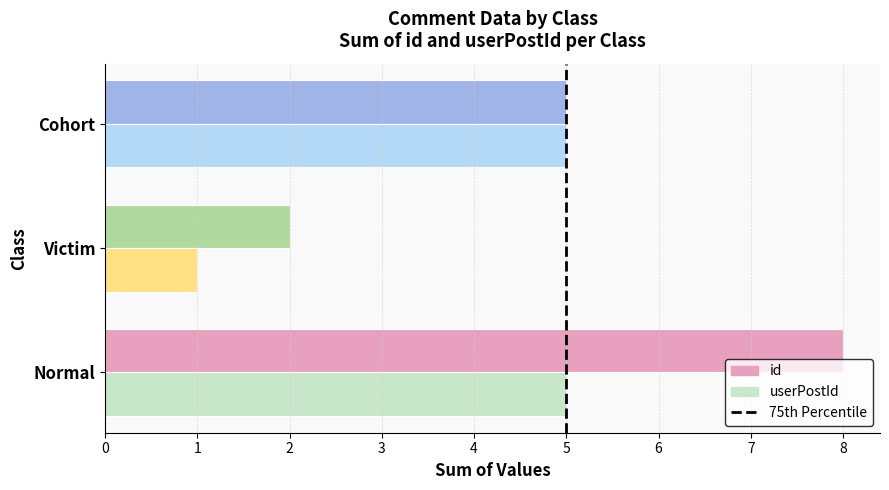

List the series in order of their peak value, highest first.

id, userPostId